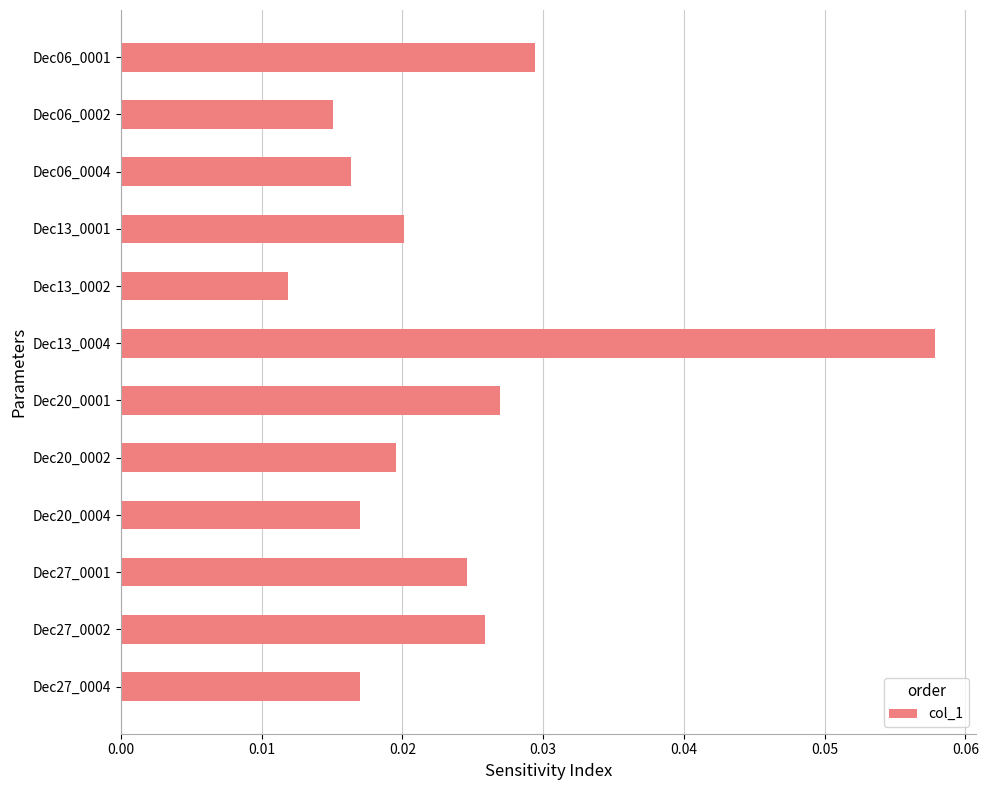

At which category does the chart reach its minimum across all series?

Dec13_0002